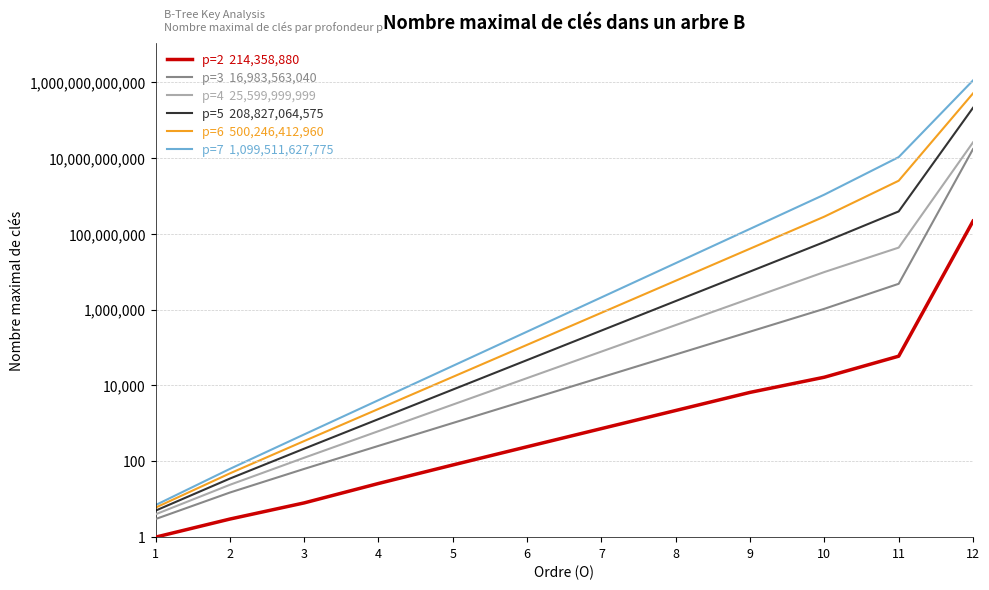

At which label is p=4 closest to 12800000001?

11